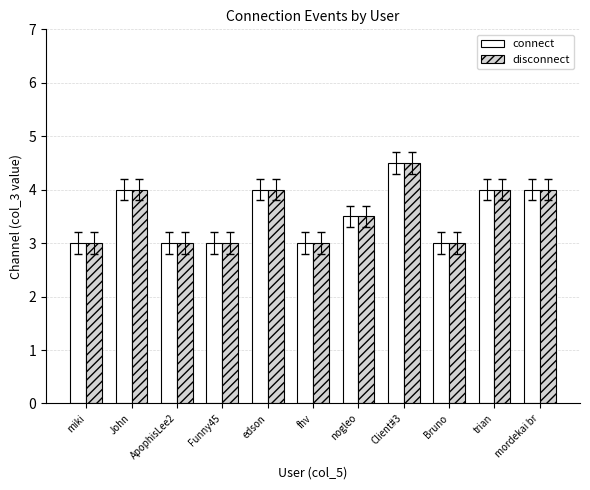

What is the smallest value displayed?

3.0